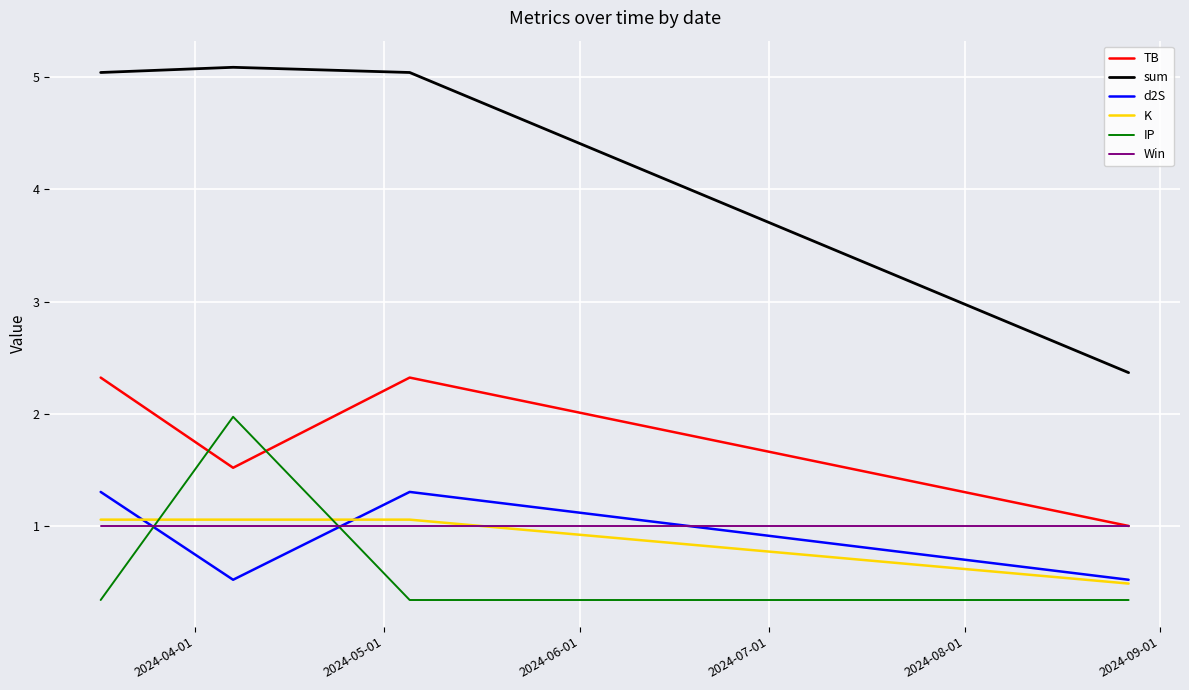

What is the minimum value shown in the chart?

0.3